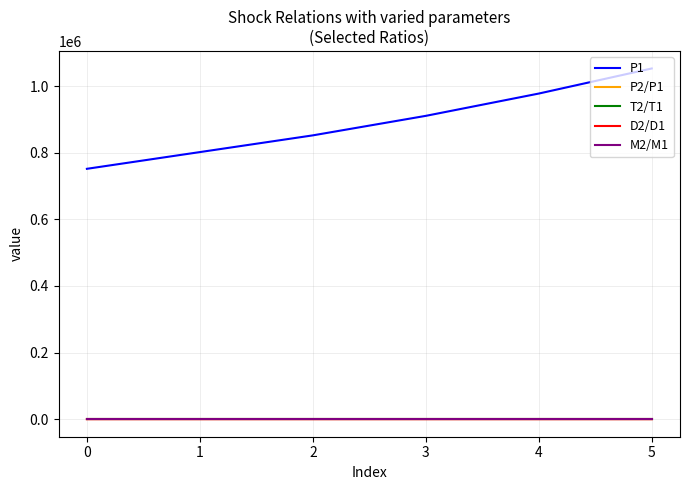

How many lines are shown in the chart?

5